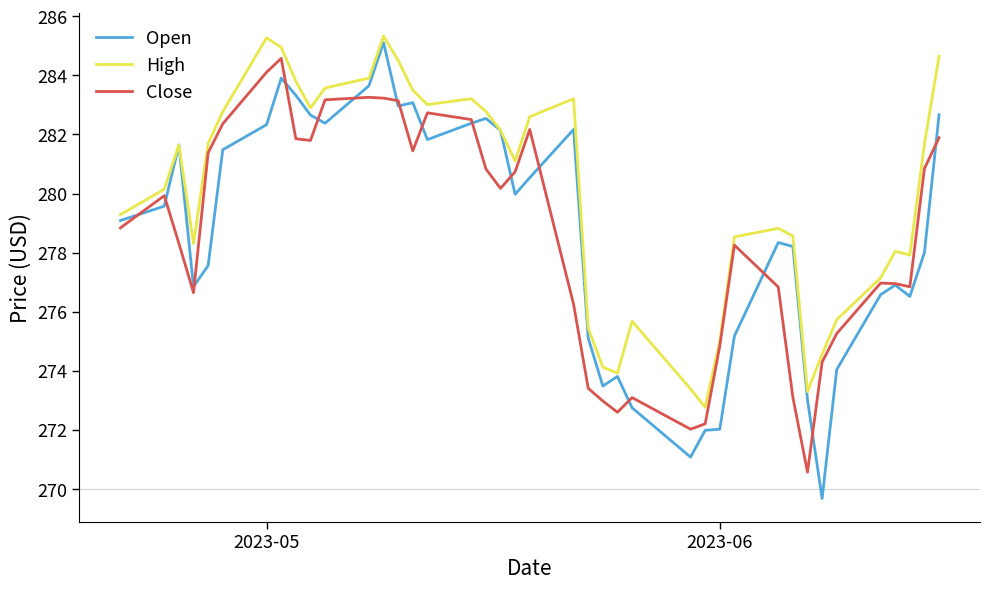

Rank the series by their maximum value, from lowest to highest.

Close, Open, High